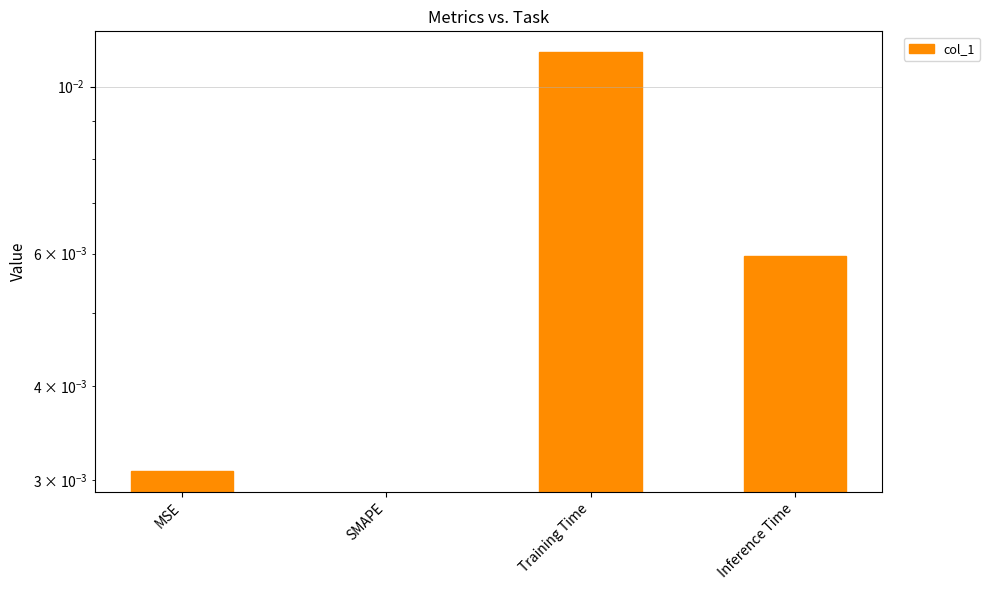

Rank the categories by value from highest to lowest.

Training Time, Inference Time, MSE, SMAPE